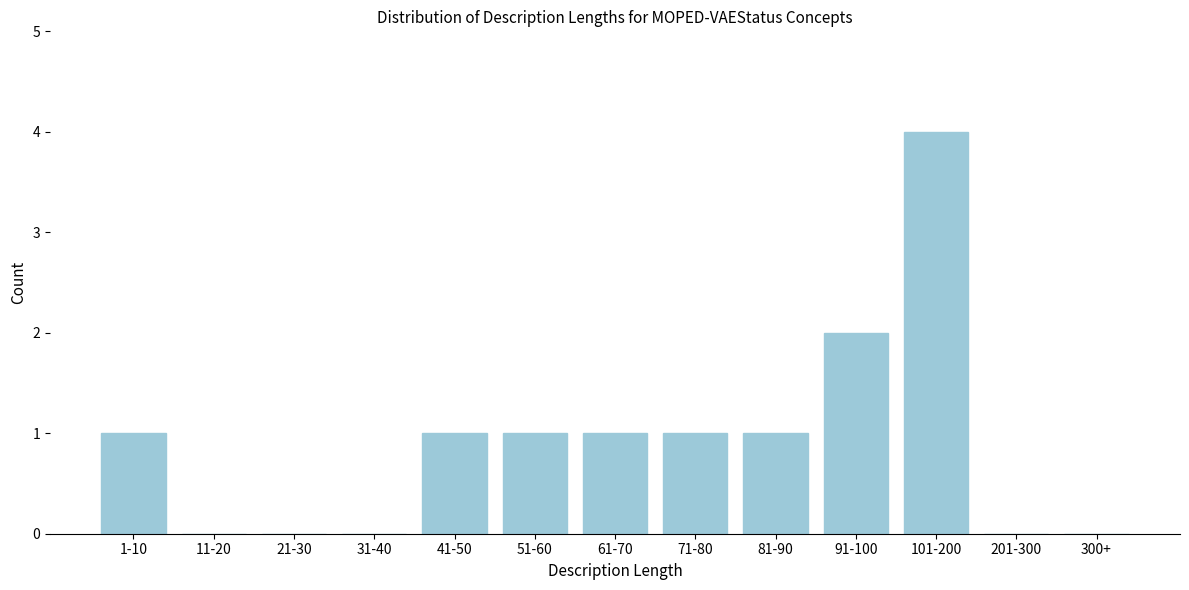

Reading left to right, list all the values displayed in this chart.

1-10=1	11-20=0	21-30=0	31-40=0	41-50=1	51-60=1	61-70=1	71-80=1	81-90=1	91-100=2	101-200=4	201-300=0	300+=0